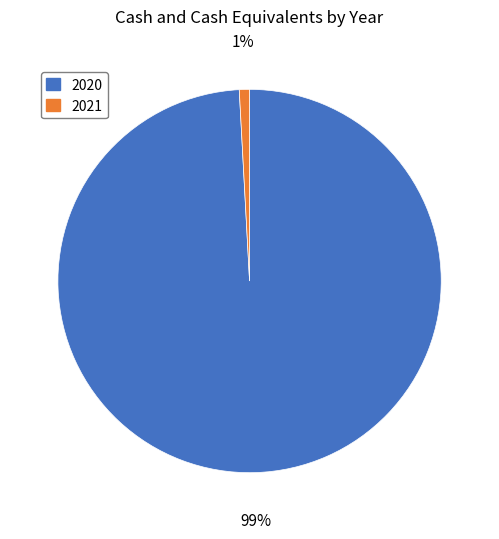

Does 2021 represent more than half of the total?

No